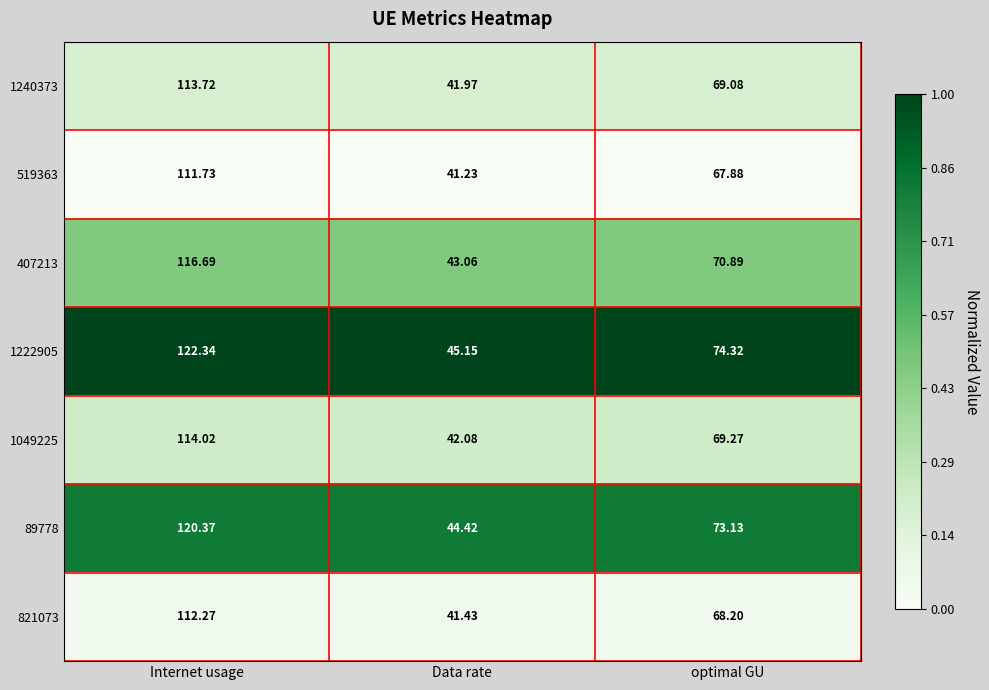

Which series has the largest total across all categories?

1222905